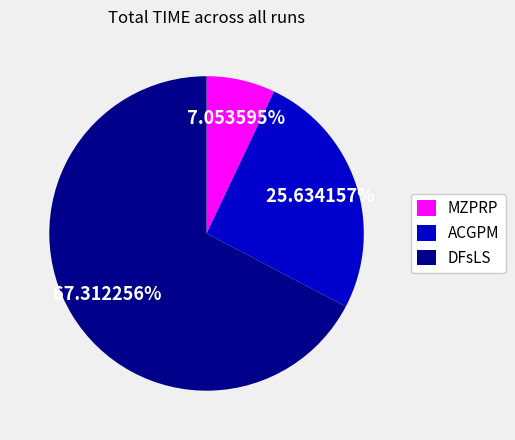

What is the smallest slice in the pie chart?

MZPRP